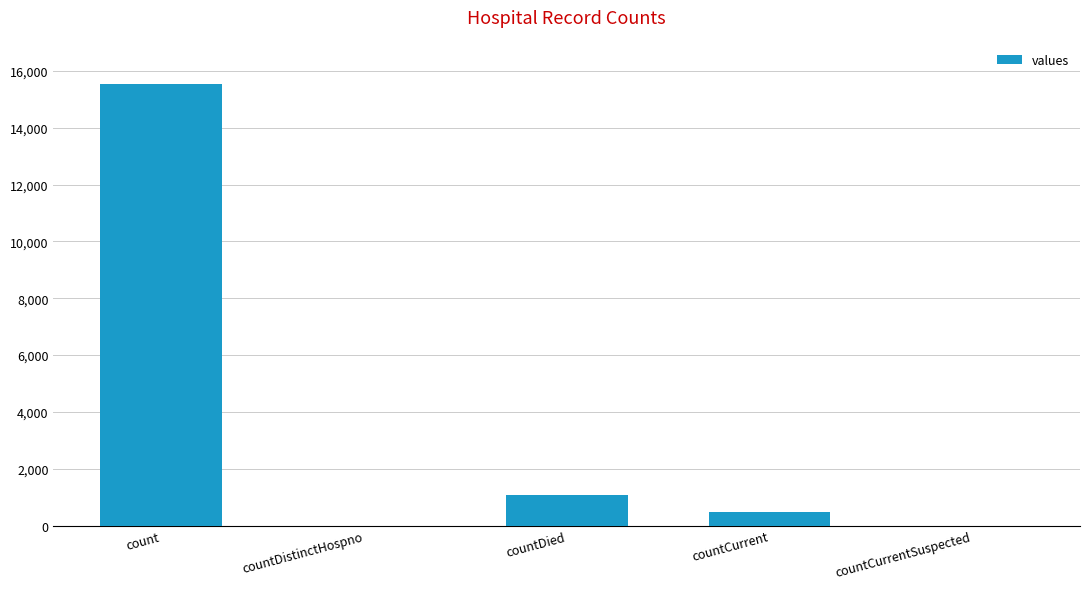

Where is the data nearest to the value 7766?

countDied